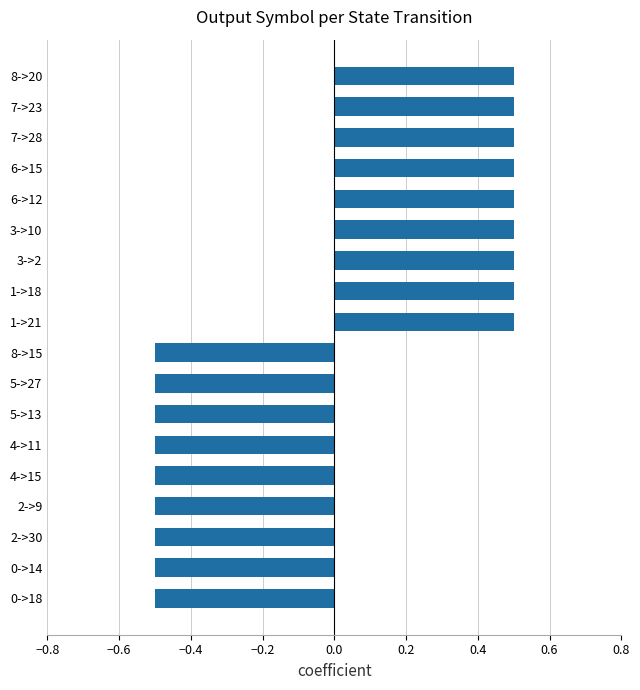

Between 1->18 and 2->9, which is larger?

1->18